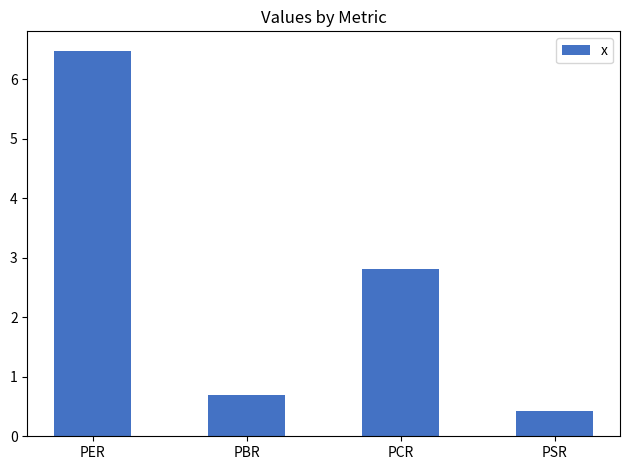

Reading right to left, what are all the values shown in this chart?

0.4	2.8	0.7	6.5